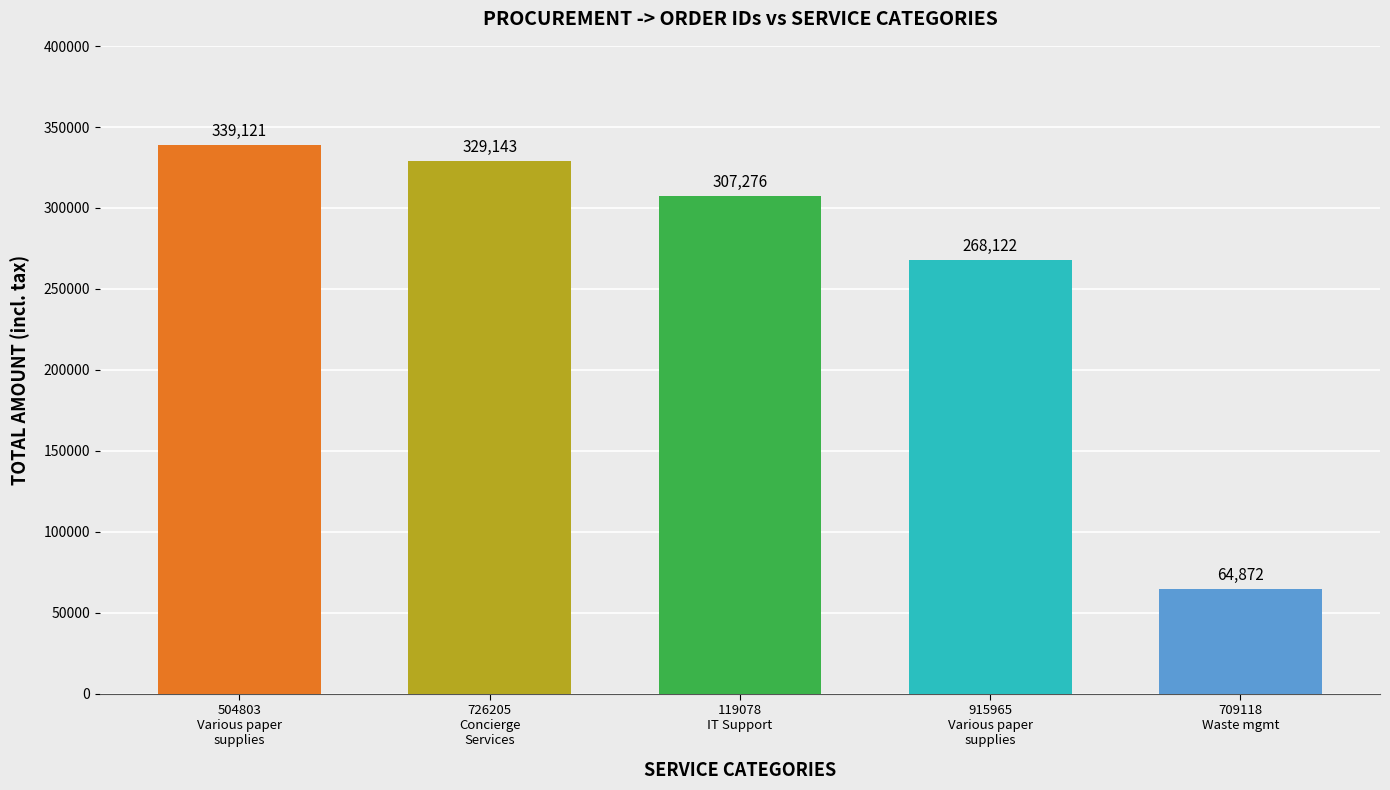

What is the sum of all values?

1308534